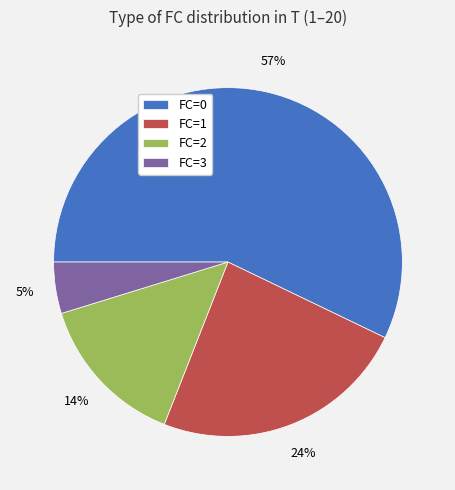

What percentage is the FC=2 slice, to the nearest percent?

14%